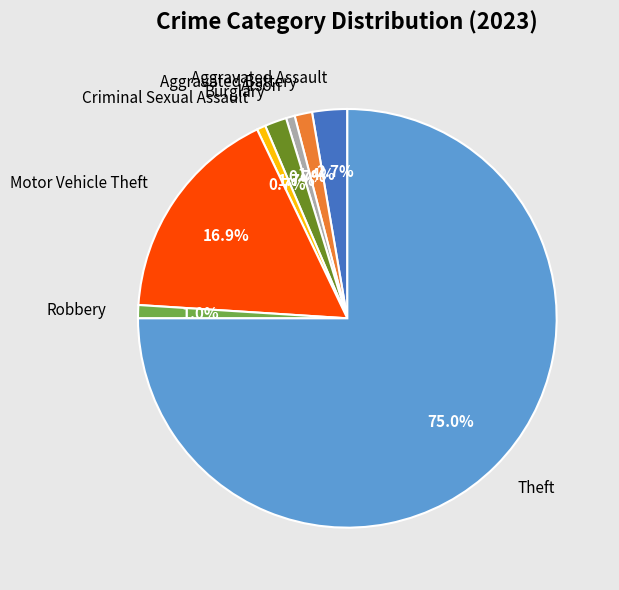

Which category accounts for the majority?

Theft